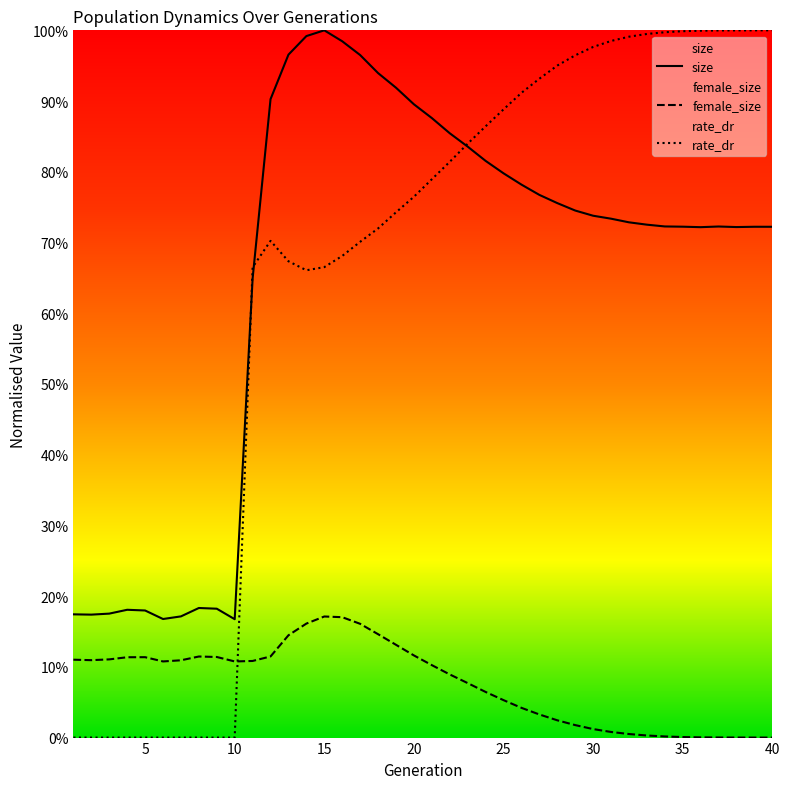

True or false: size and female_size intersect in this chart.

False